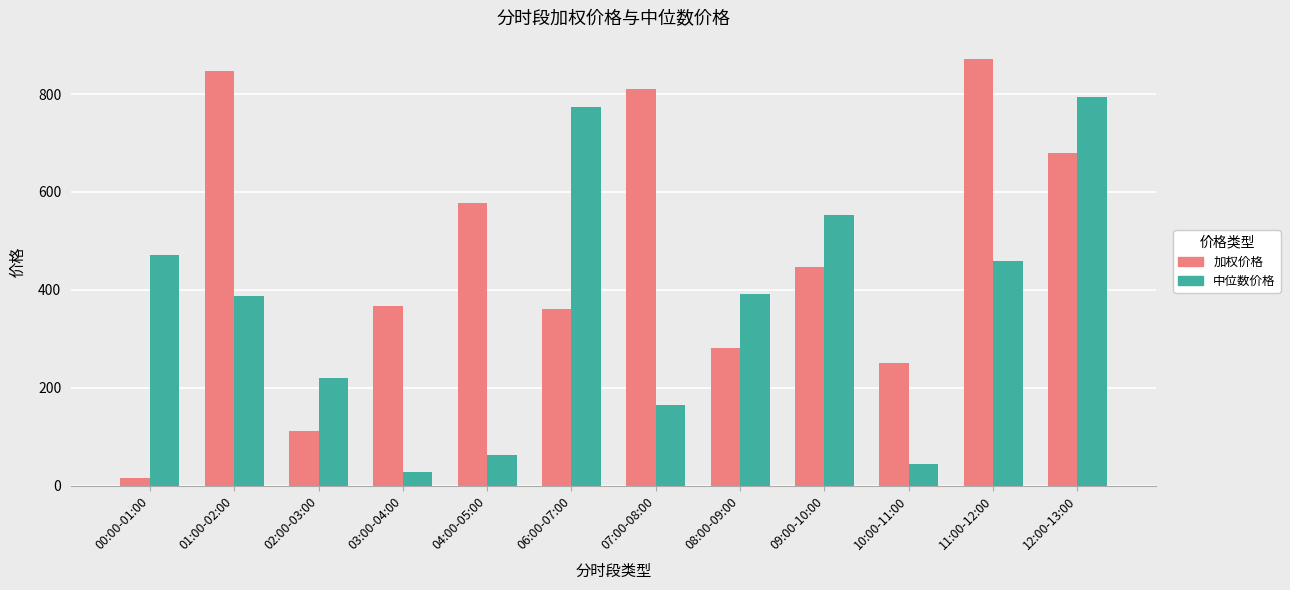

At how many categories does at least one series exceed 319?

10